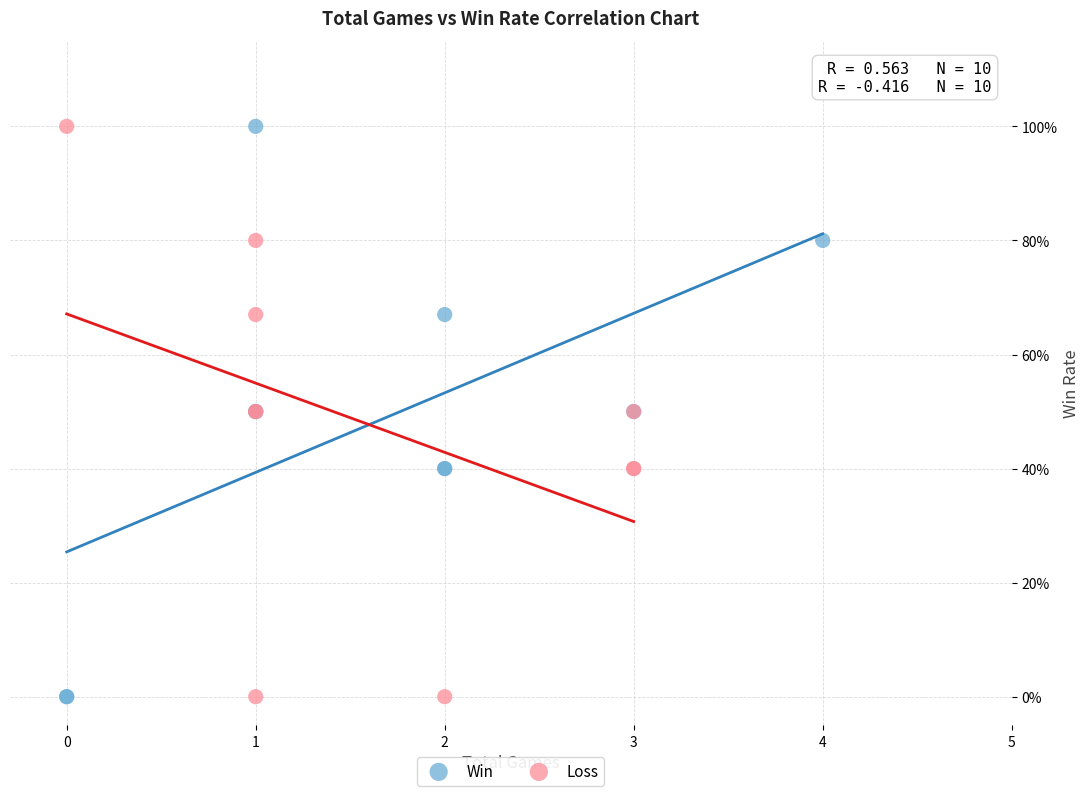

What are all the series names shown in the legend?

Win, Loss